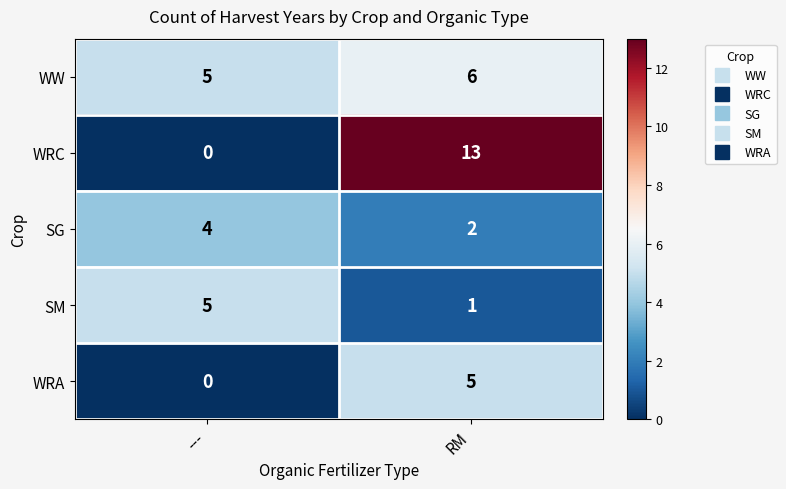

Is it true that WRA equals 5 at RM?

True